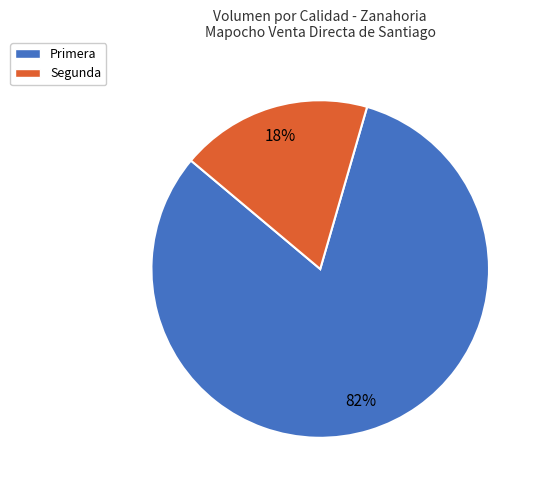

Rank the categories by value from highest to lowest.

Primera, Segunda